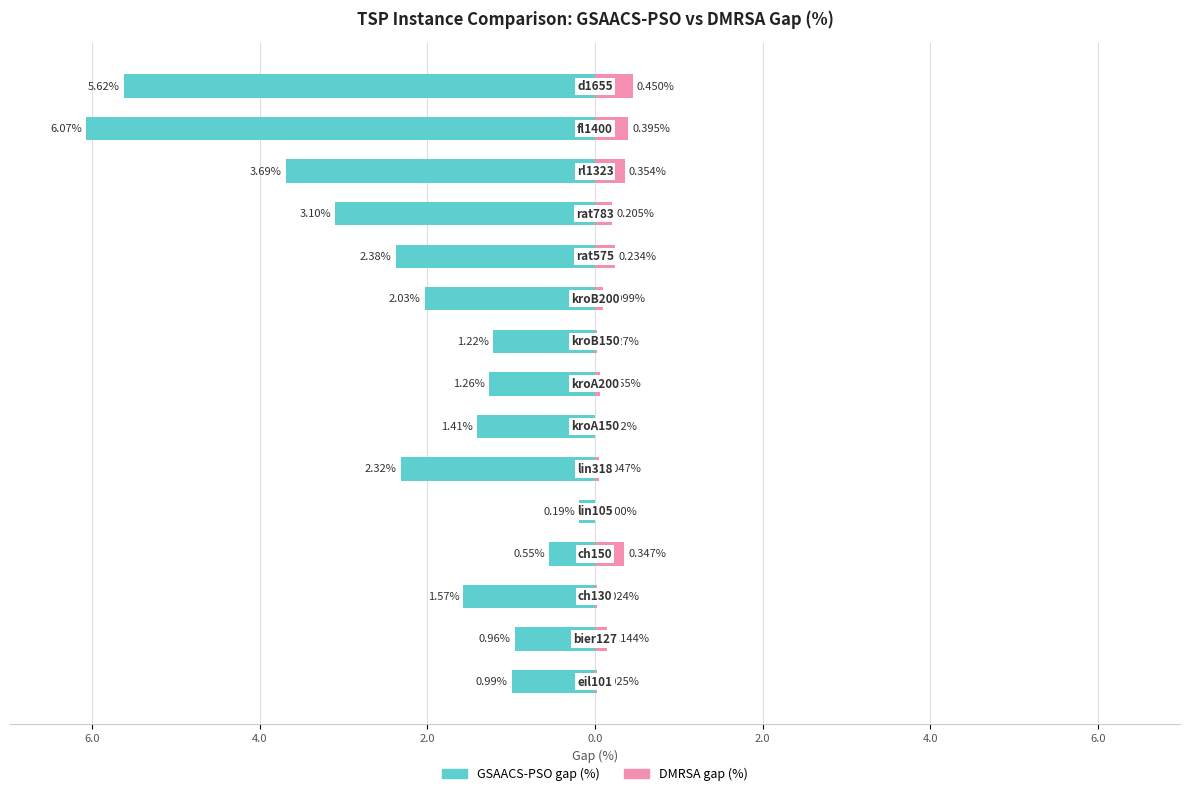

What is the sum of all col_11 (DMRSA gap) values?

2.4